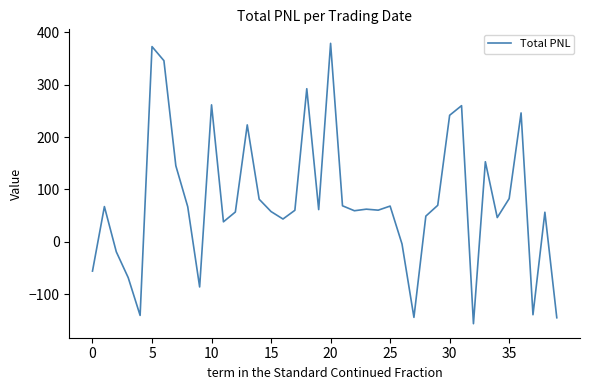

What is the minimum value shown in the chart?

-156.5